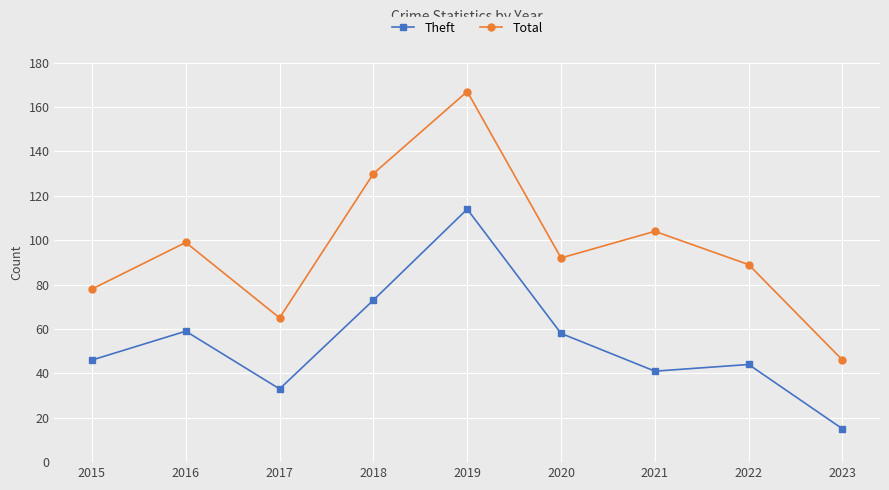

Rank the series by their average value, from lowest to highest.

Theft, Total